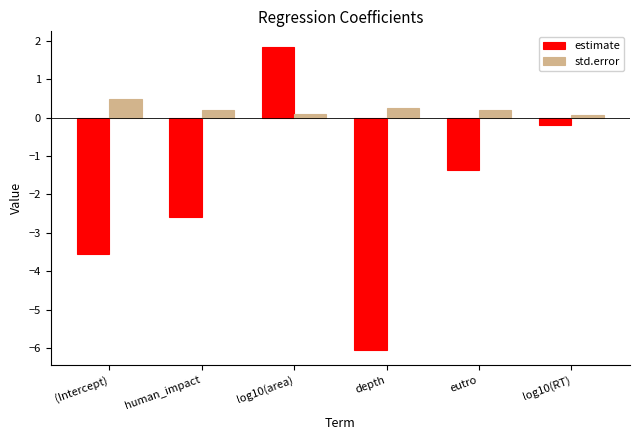

The estimate series shows -1.4 at eutro. True or false?

True